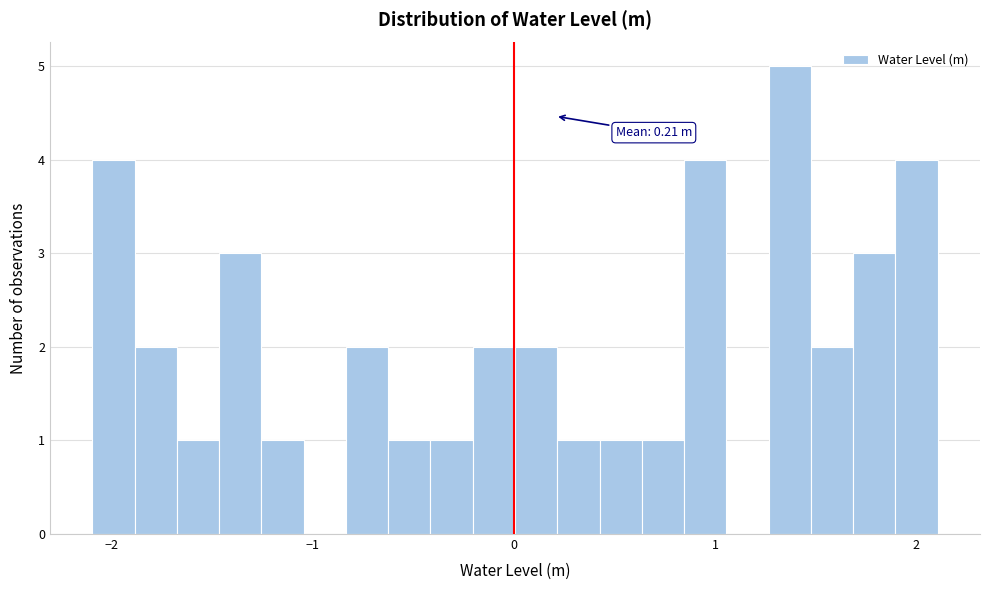

Read against the x-axis, roughly where is the centre of the tallest bar?

1.4